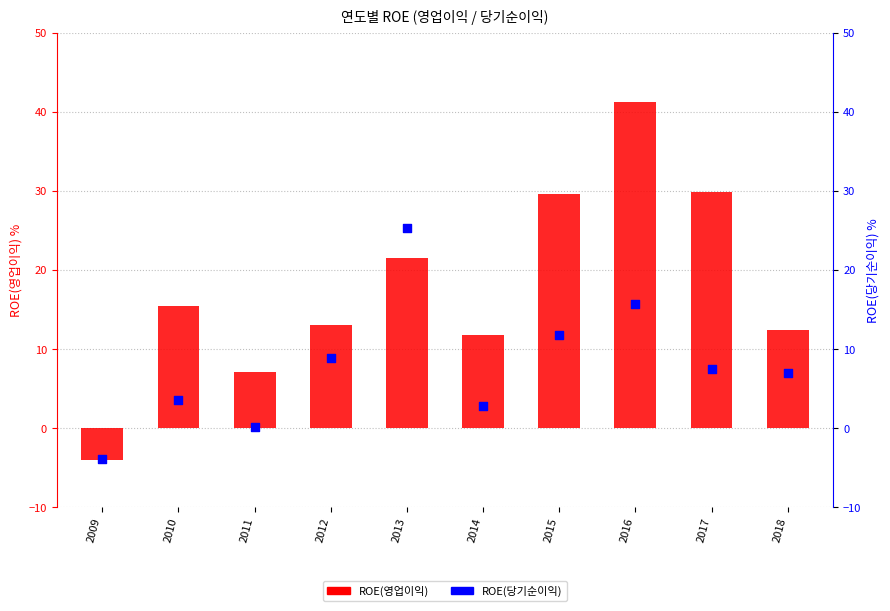

What is the total value across all series at 2011?

7.3